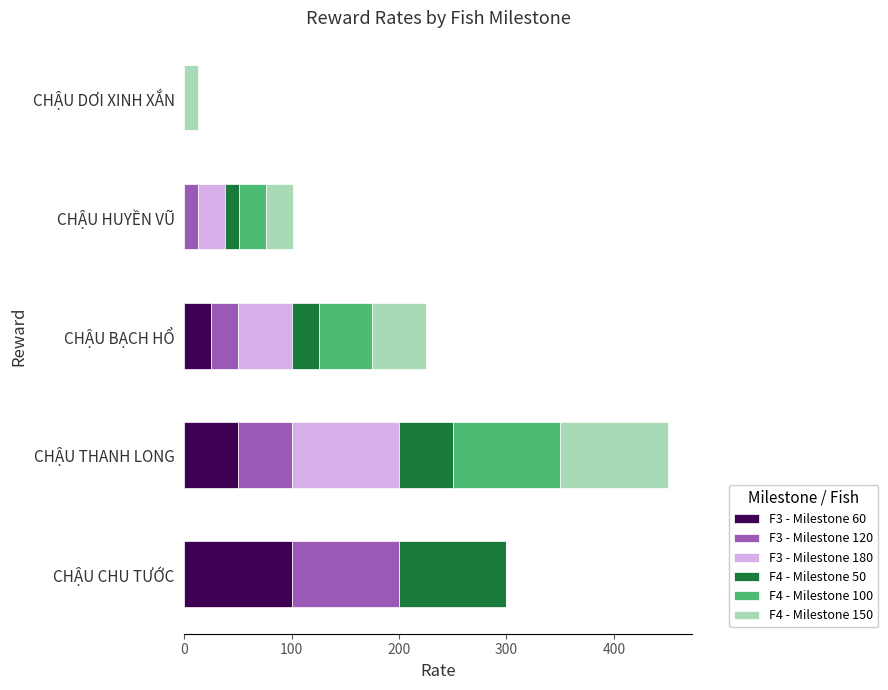

How many F3 - Milestone 60 values are between 0 and 50?

4